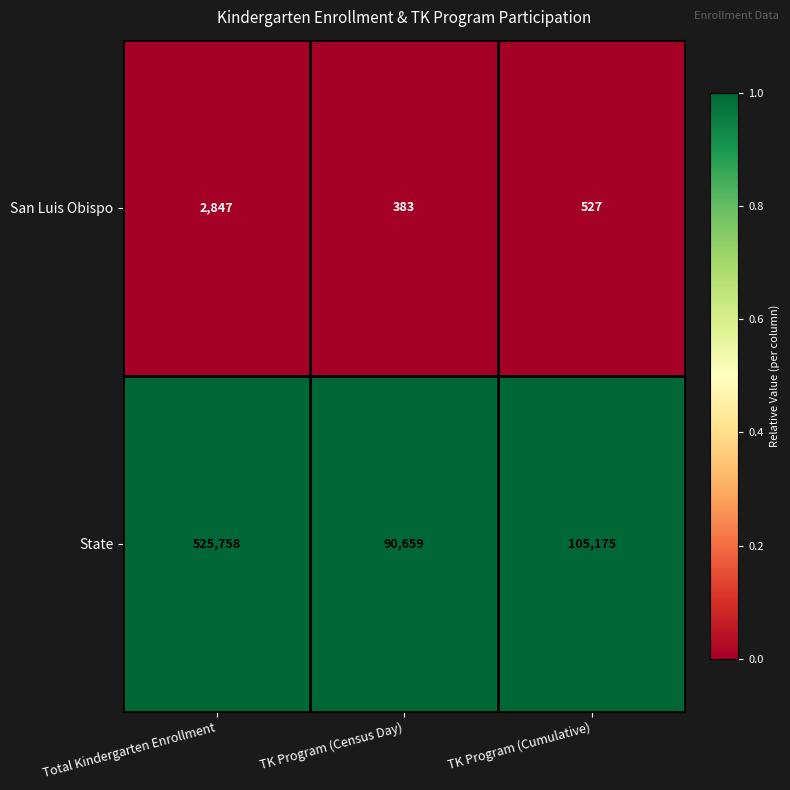

What is the difference between the highest and lowest values at Total Kindergarten Enrollment?

522911